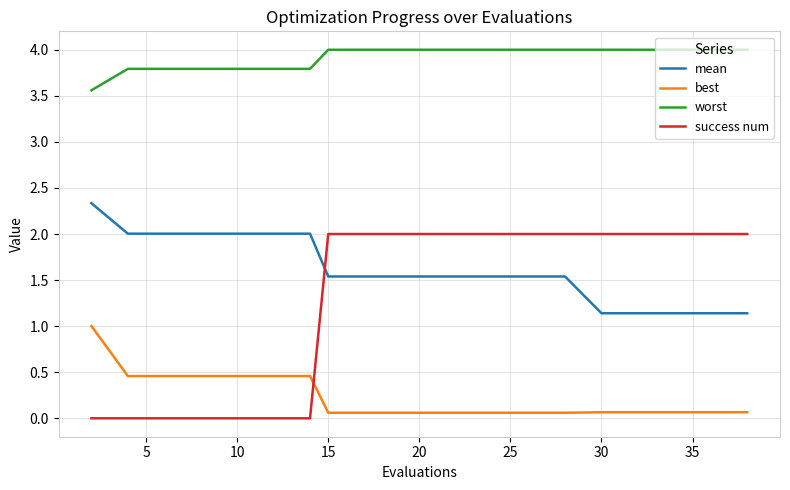

Which series has the widest spread of values?

success num